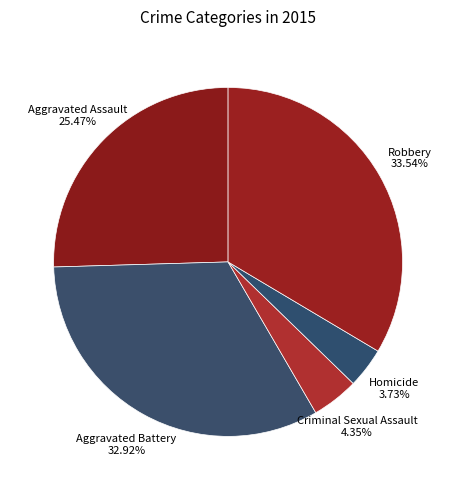

Is there any slice that represents more than half of the pie?

No